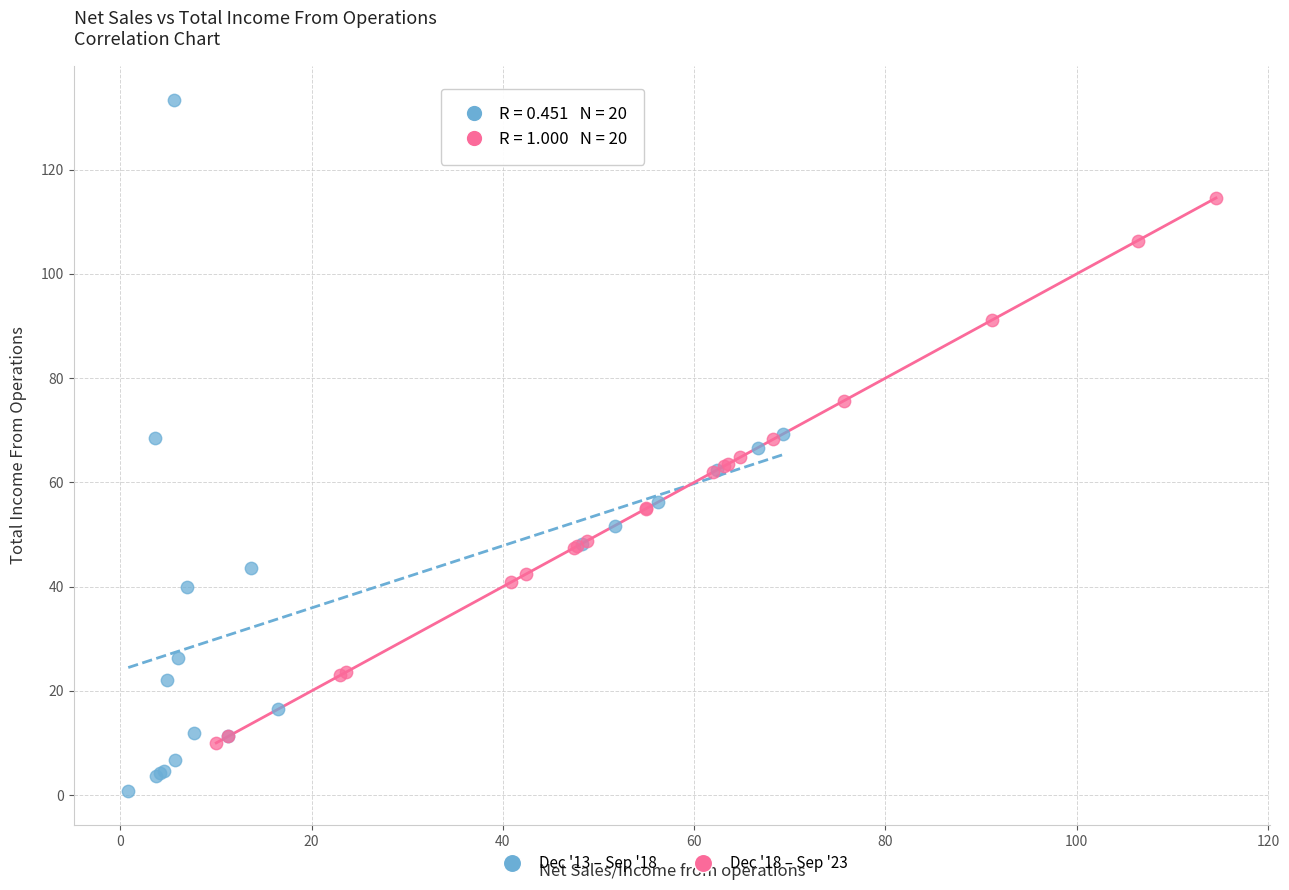

Which series contains the lowest Y value?

Dec '13 – Sep '18